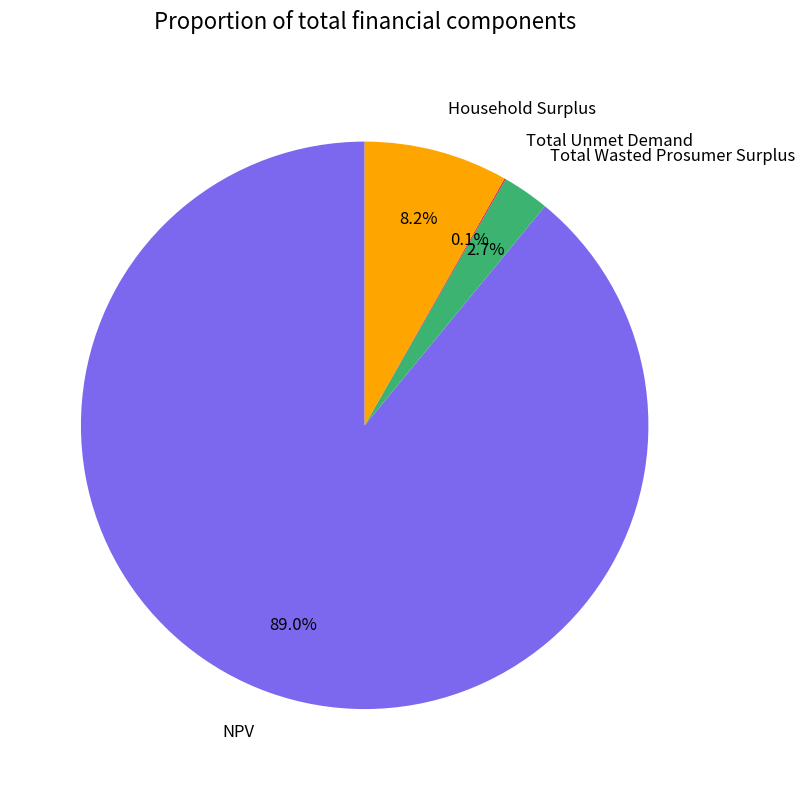

Is Household Surplus the majority of the pie?

No